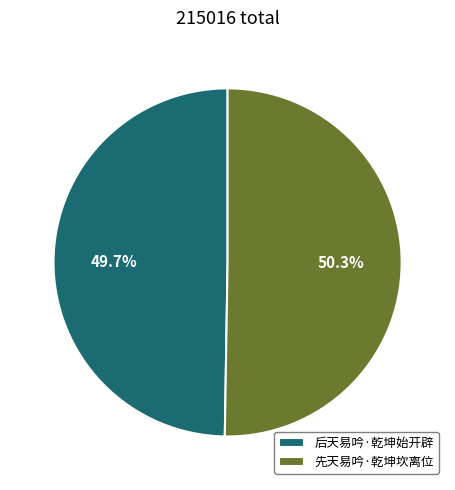

Which category has the smallest portion of the pie?

后天易吟·乾坤始开辟